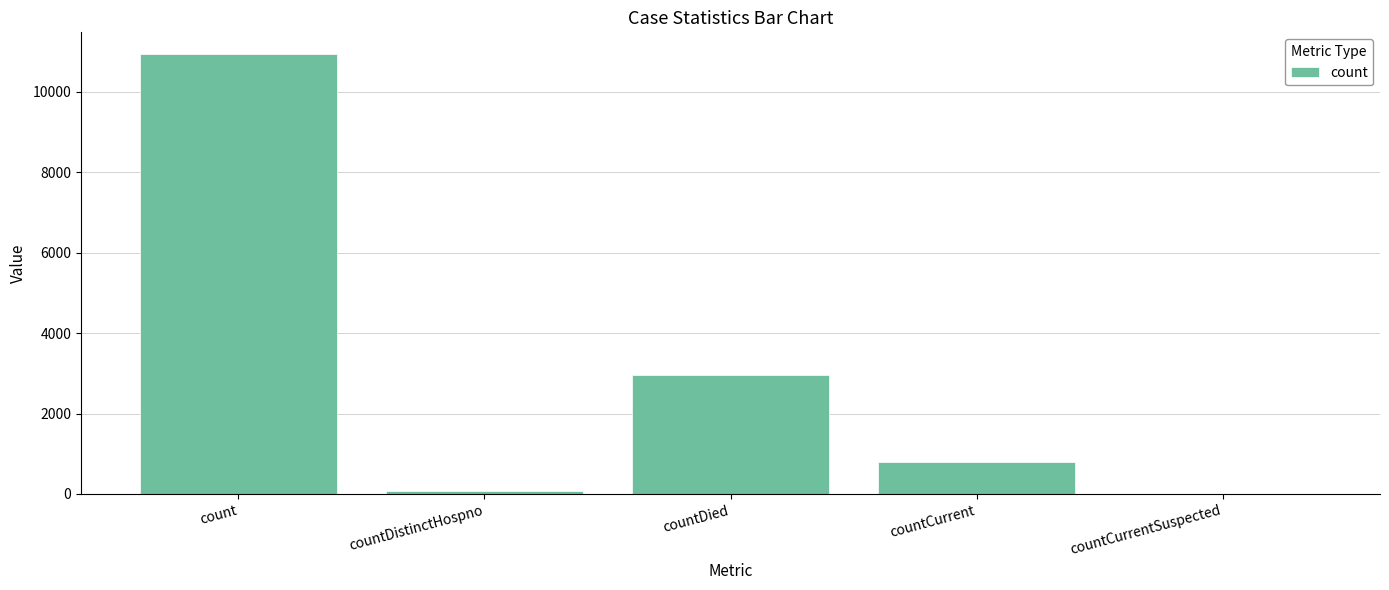

What is the average value?

2954